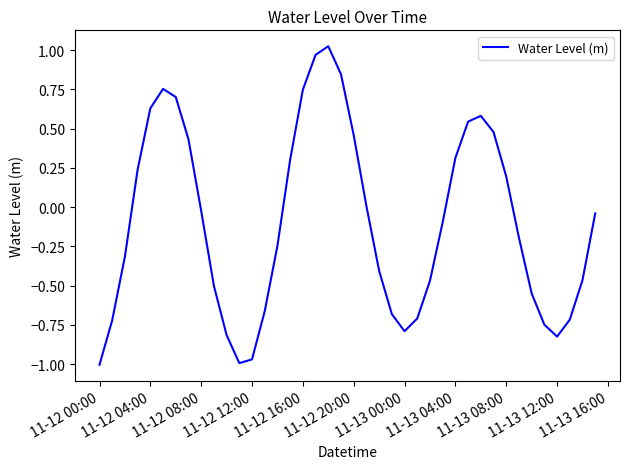

What is the difference between the maximum and minimum values?

2.0